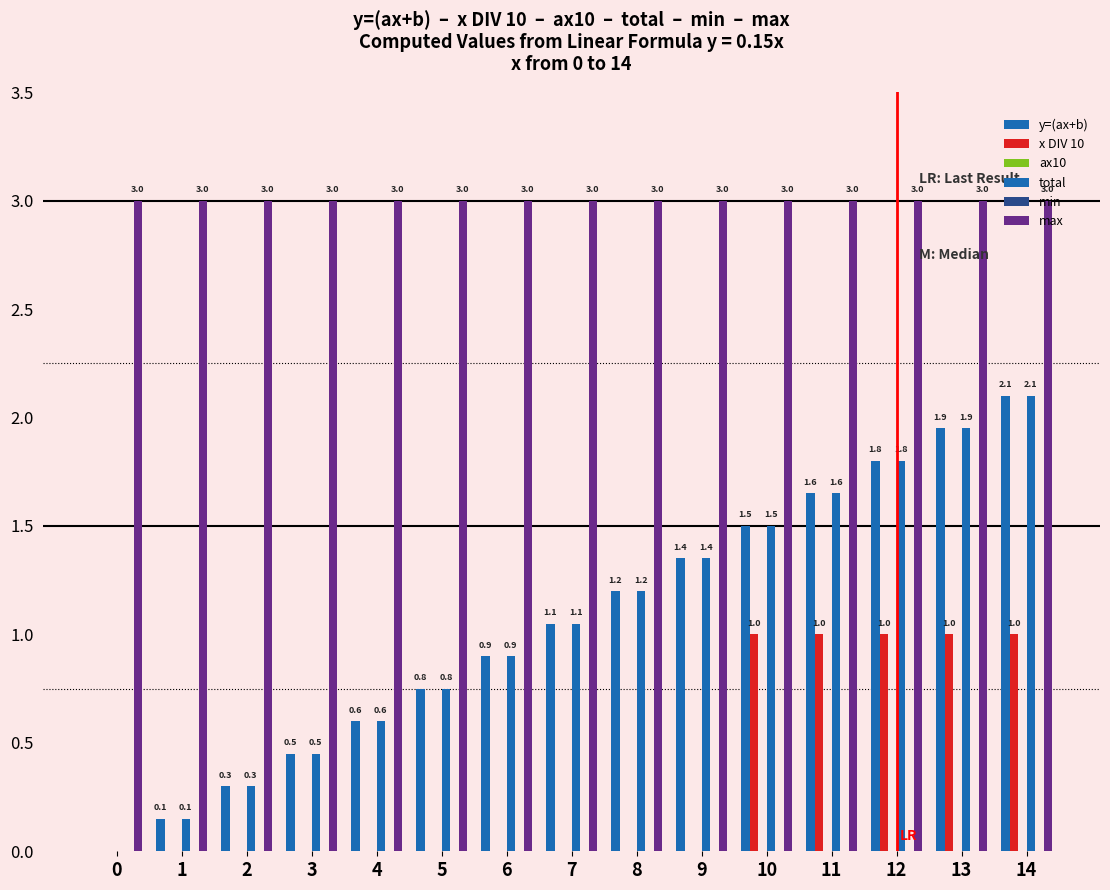

Are the bars grouped side by side (vs. stacked)?

Yes